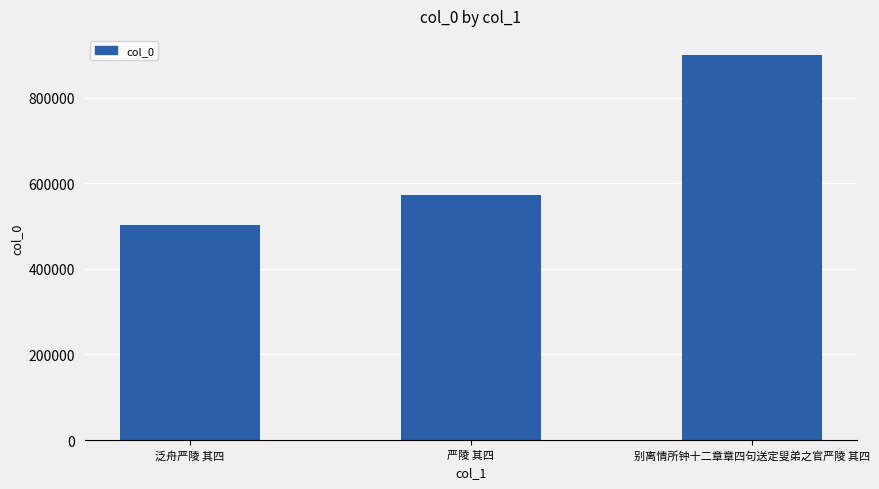

How many values are between 502292 and 900194?

3